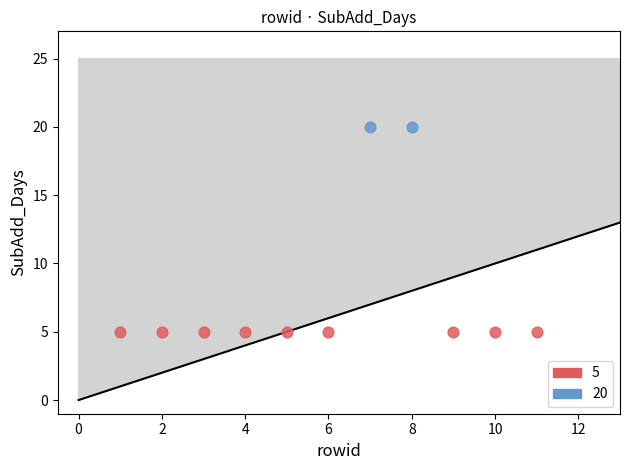

What are all the series names shown in the legend?

5, 20